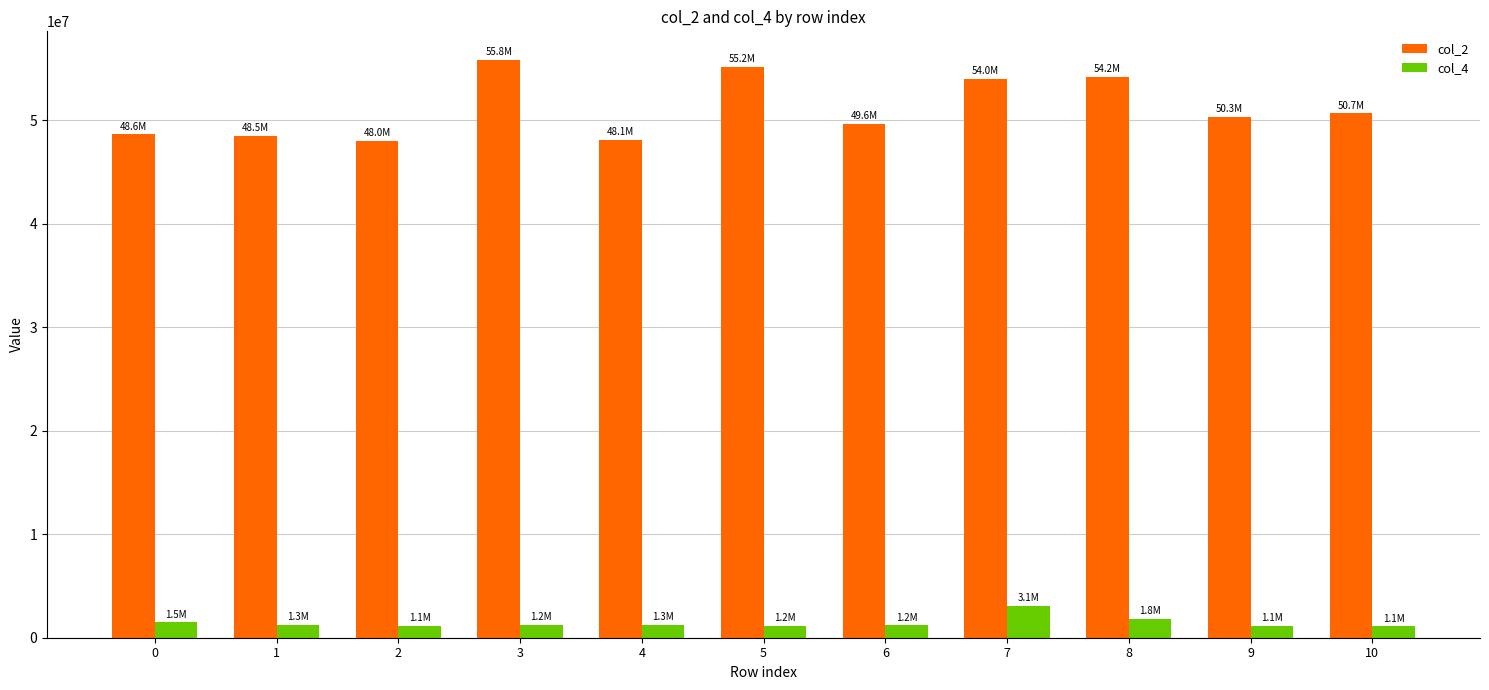

What is the value of the col_2 bar at the 4th from the left?

55823583